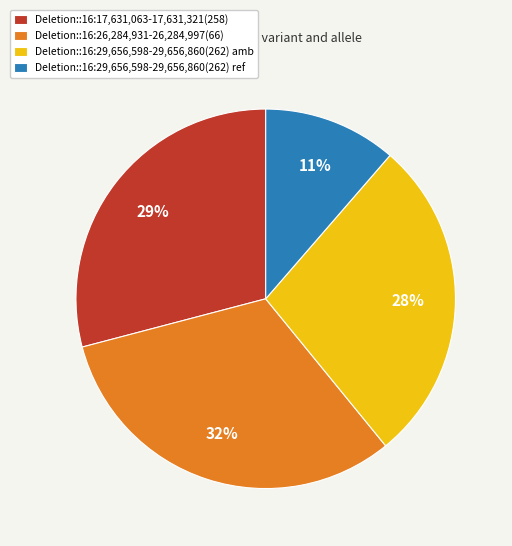

What is the largest slice in the pie chart?

Deletion::16:26,284,931-26,284,997(66)